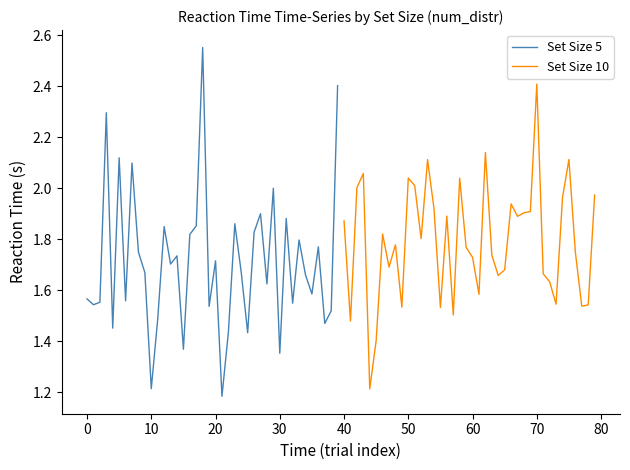

What are all the series names shown in the legend?

Set Size 5, Set Size 10